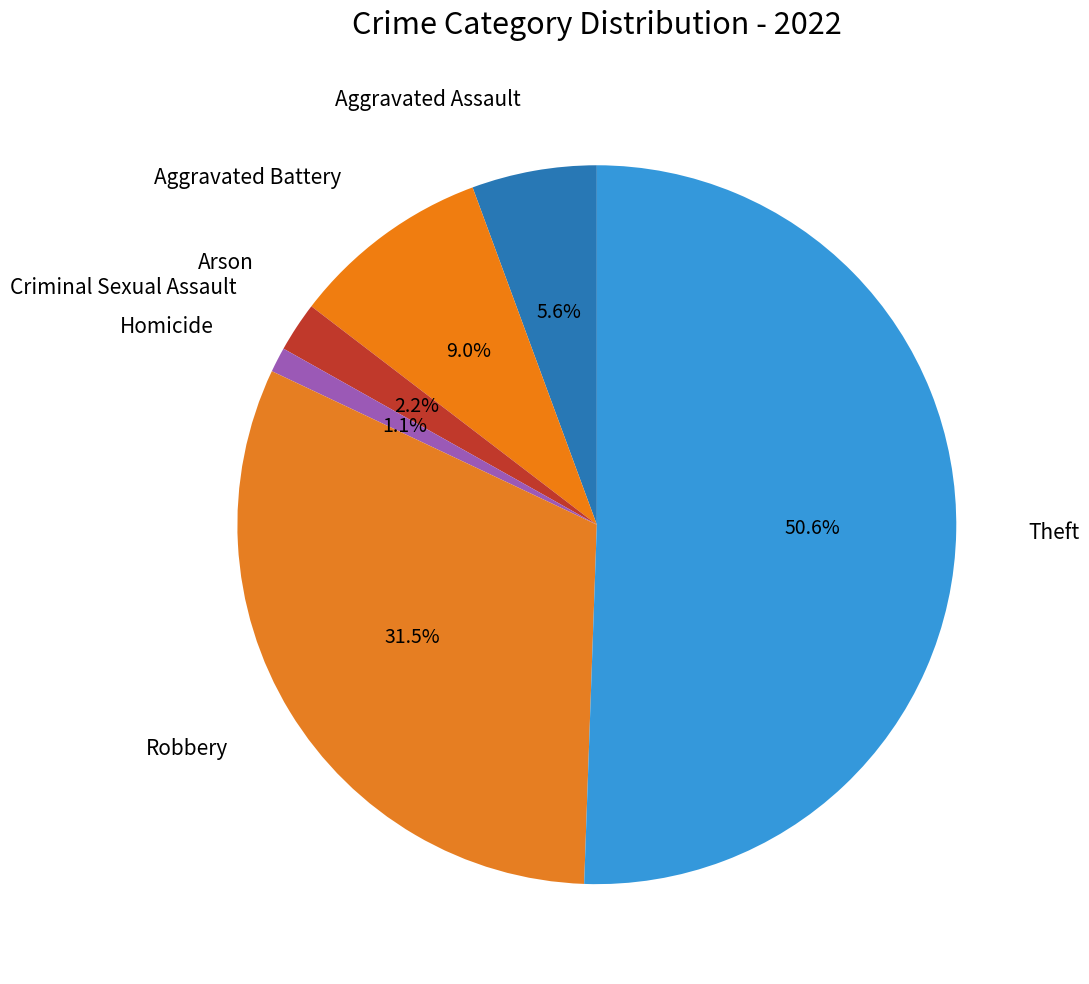

Approximately how many times larger is the value at Homicide compared to Criminal Sexual Assault?

0.5